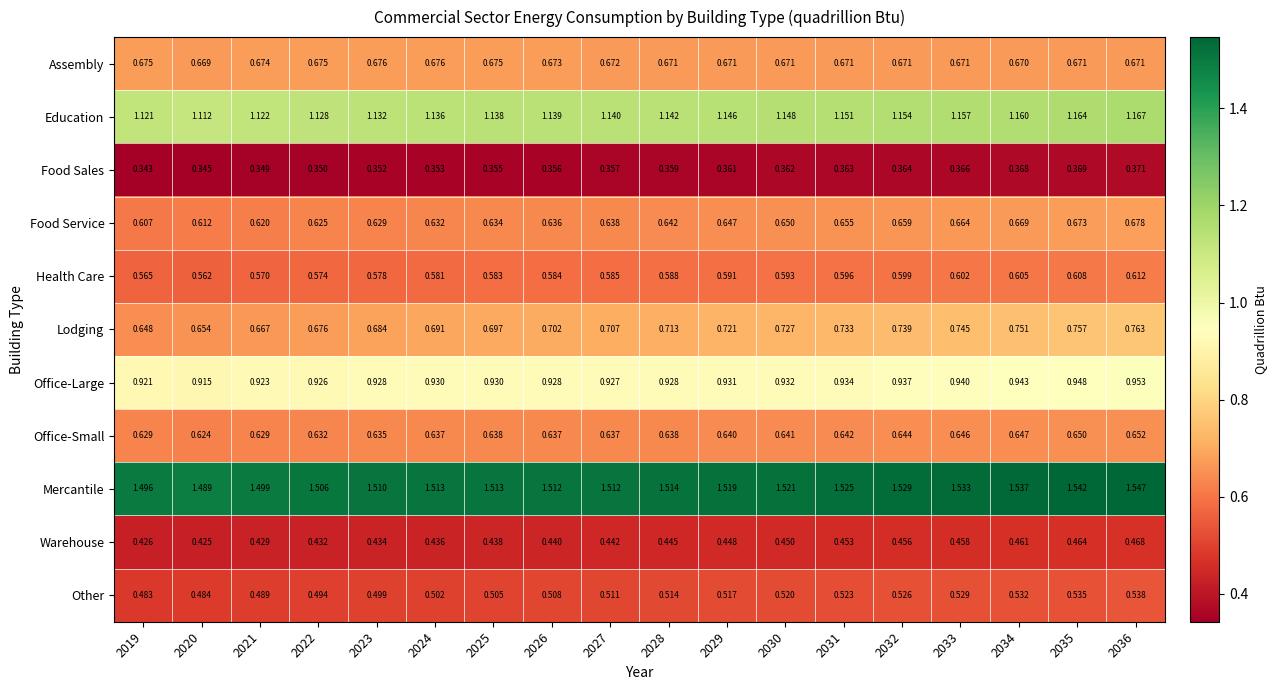

Rank the series at 2031 from highest to lowest value.

Mercantile, Education, Office-Large, Lodging, Assembly, Food Service, Office-Small, Health Care, Other, Warehouse, Food Sales